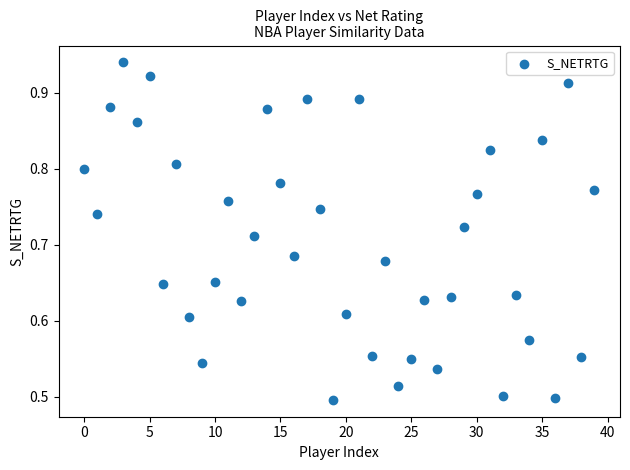

What is the range of Y values (max minus min)?

0.4